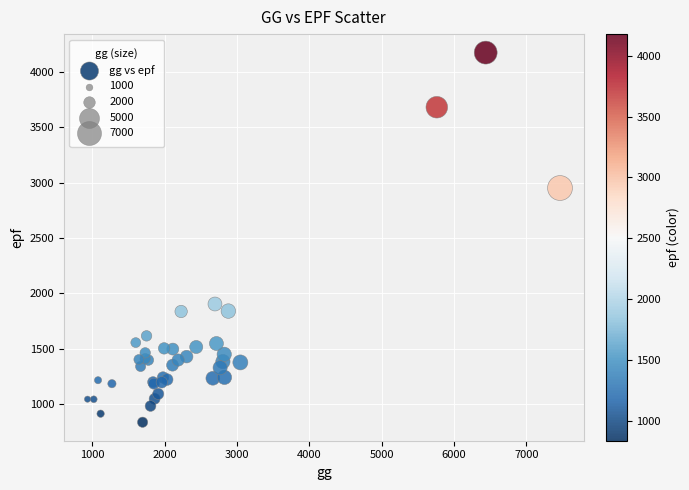

What Y value in the scatter plot is closest to 2505?

2952.6